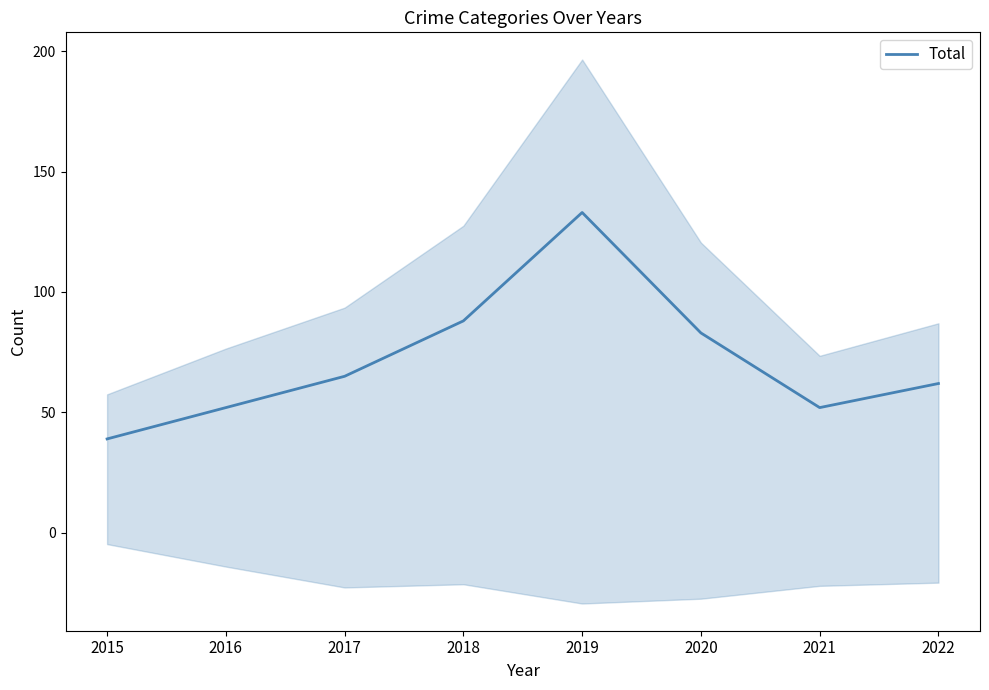

What is the minimum value shown in the chart?

39